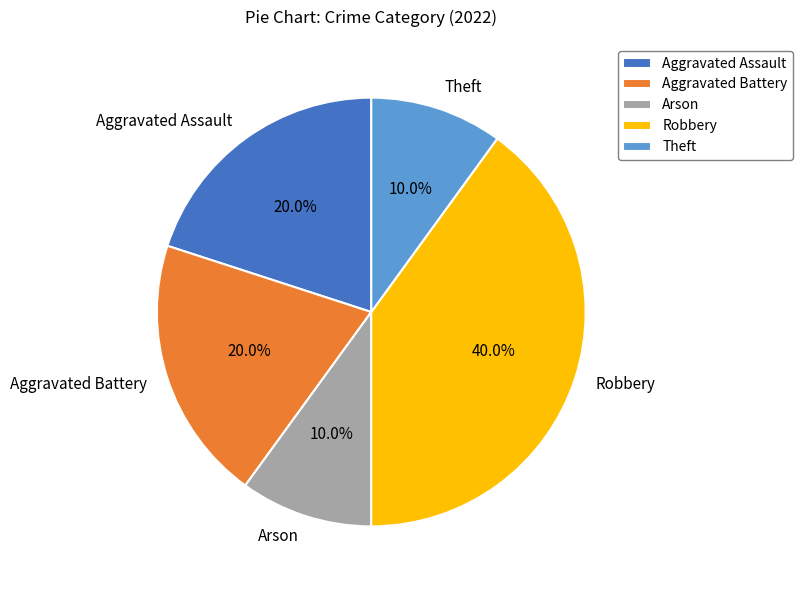

What is the total percentage of Aggravated Assault and Theft?

30.0%